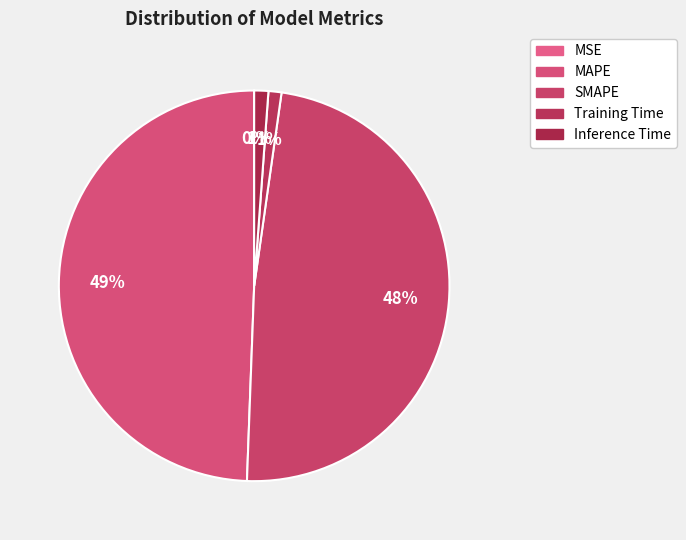

Rank the categories by value from lowest to highest.

MSE, Training Time, Inference Time, SMAPE, MAPE